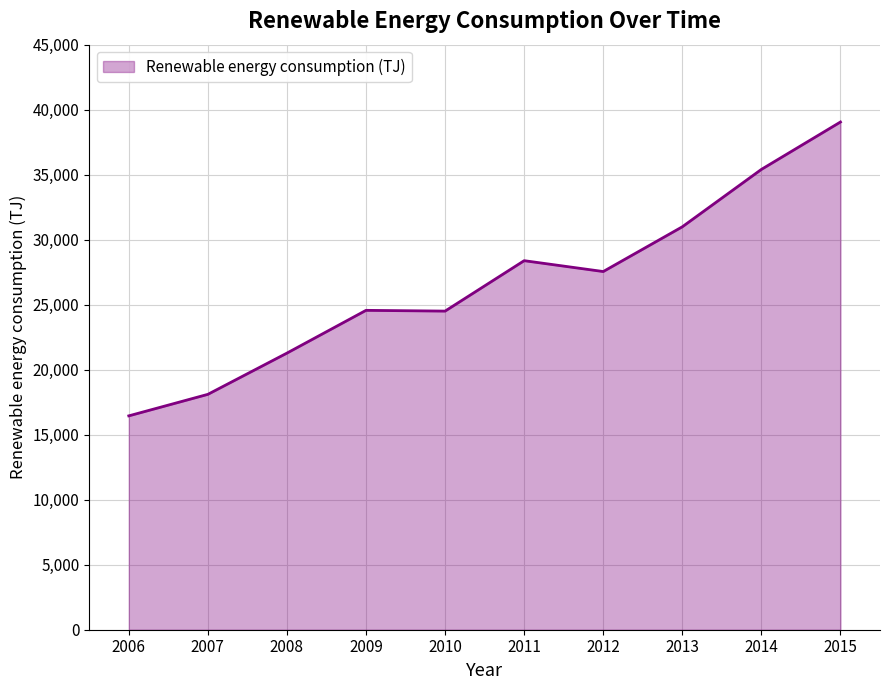

Count the number of data series in this chart.

1